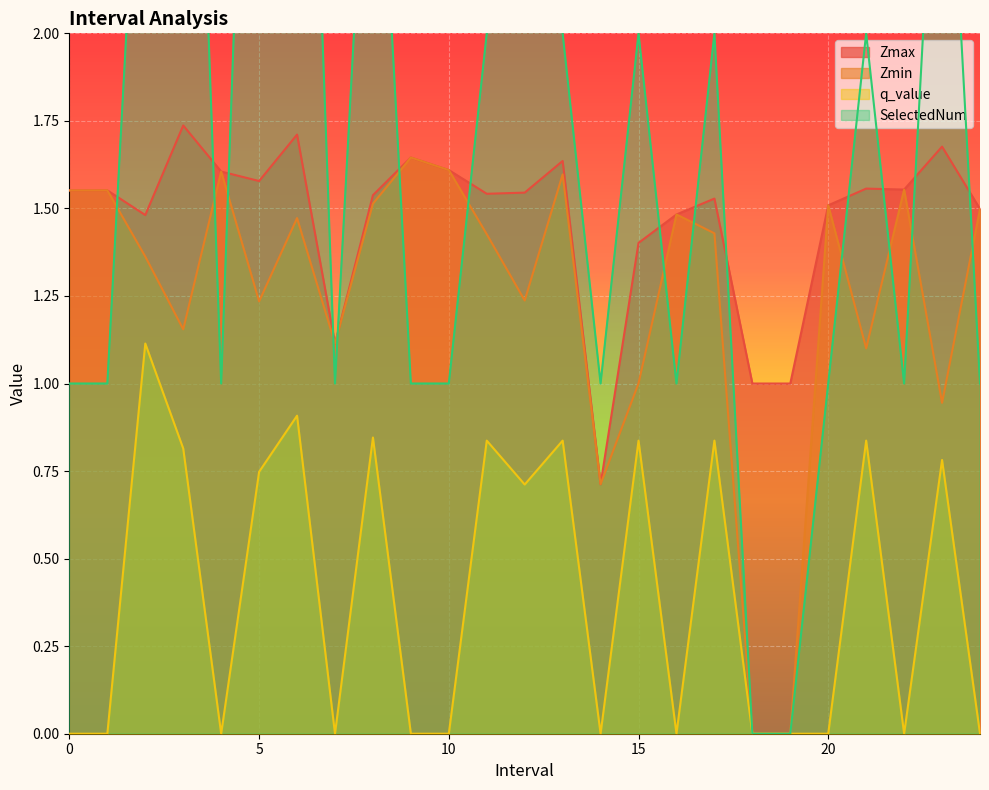

True or false: q_value and Zmax intersect in this chart.

False